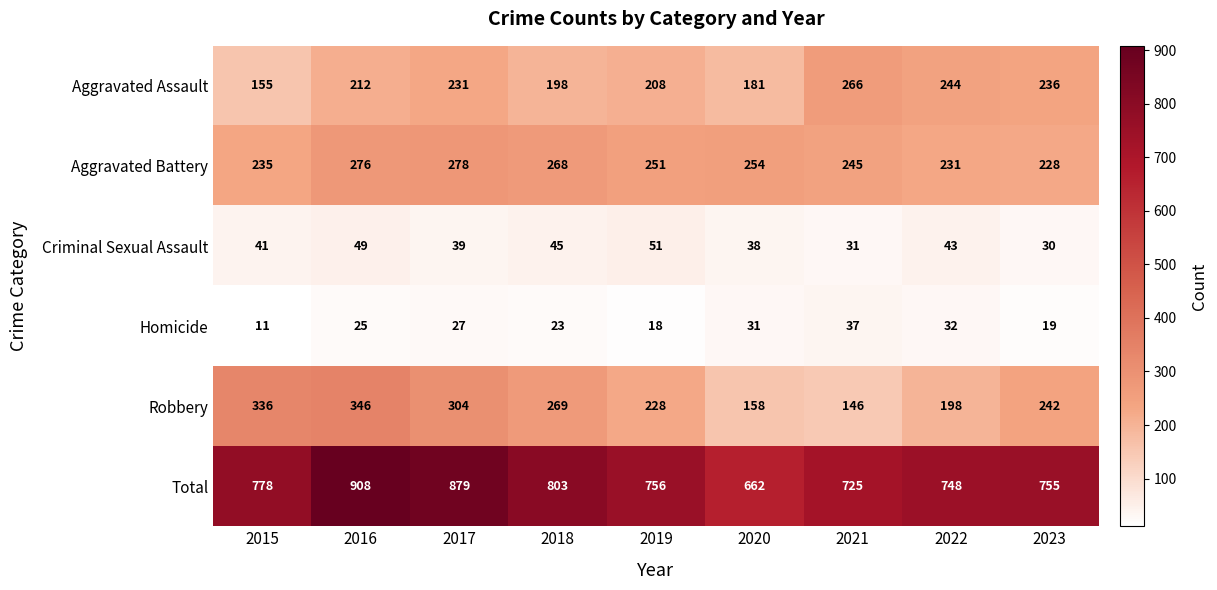

At which label does Robbery first exceed 242?

2015